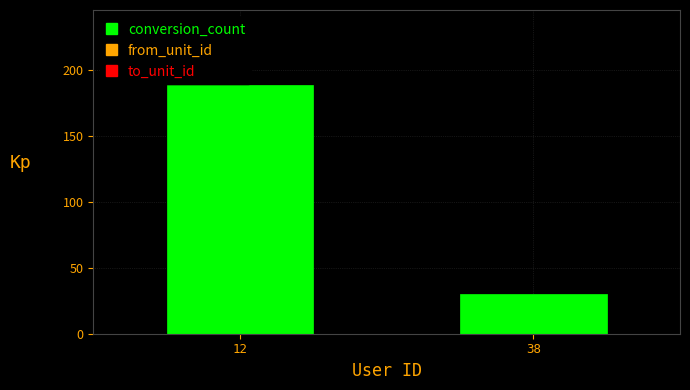

Where is the data nearest to the value 109?

38